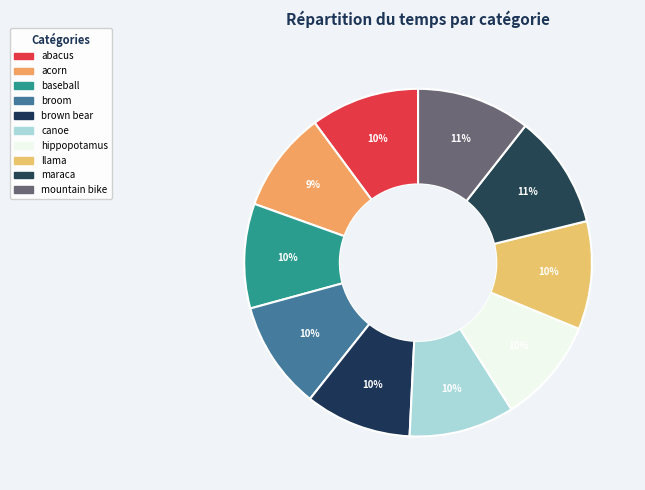

To the nearest percent, what is the average slice percentage?

10%